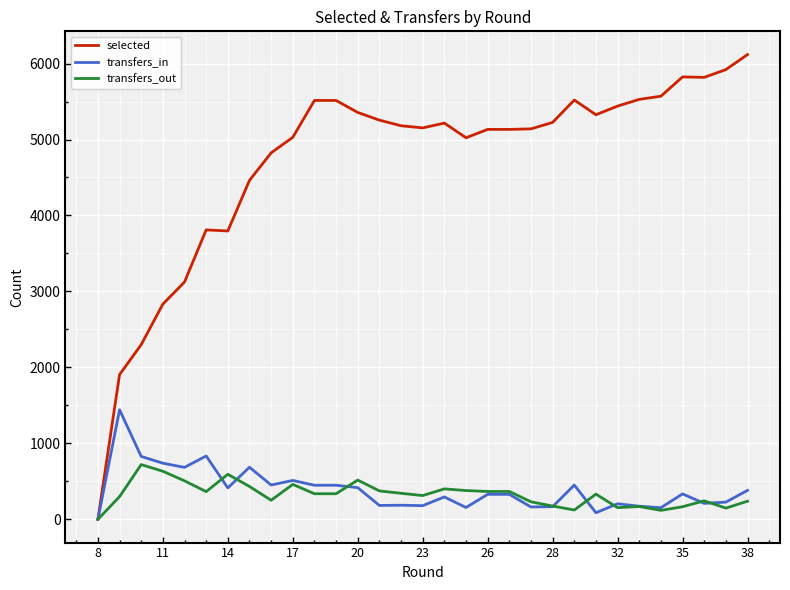

Which series has the widest spread of values?

selected